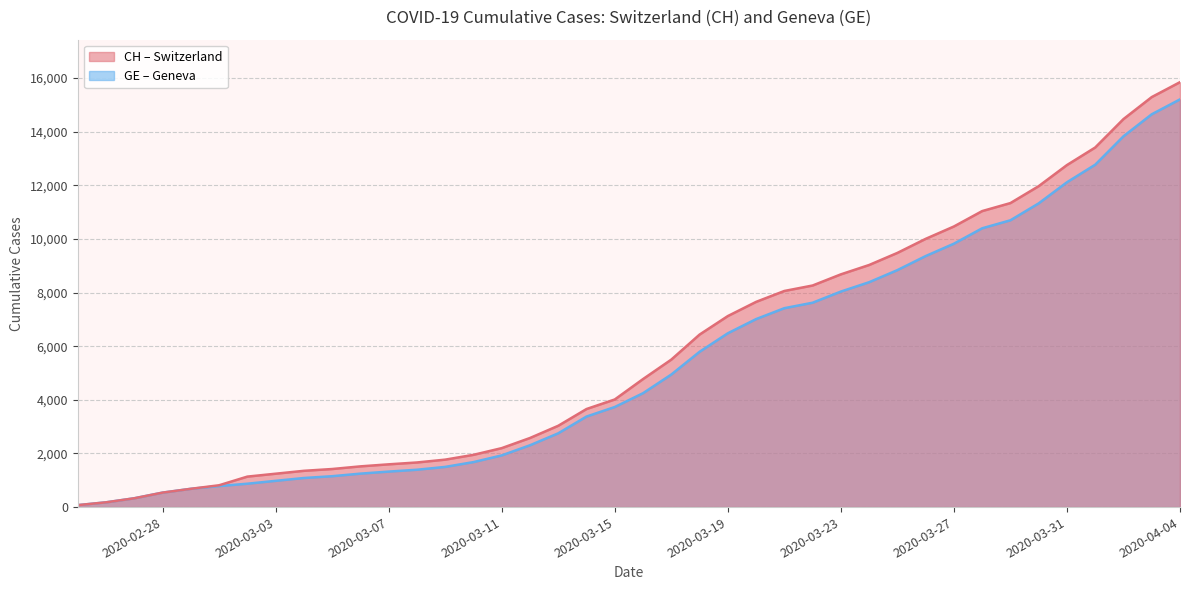

What is the label of the 37th point from the right?

2020-02-28